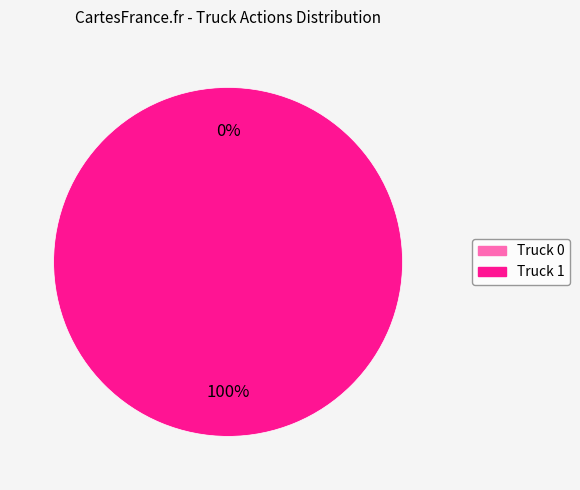

To the nearest percent, what portion does Truck 1 represent?

100%